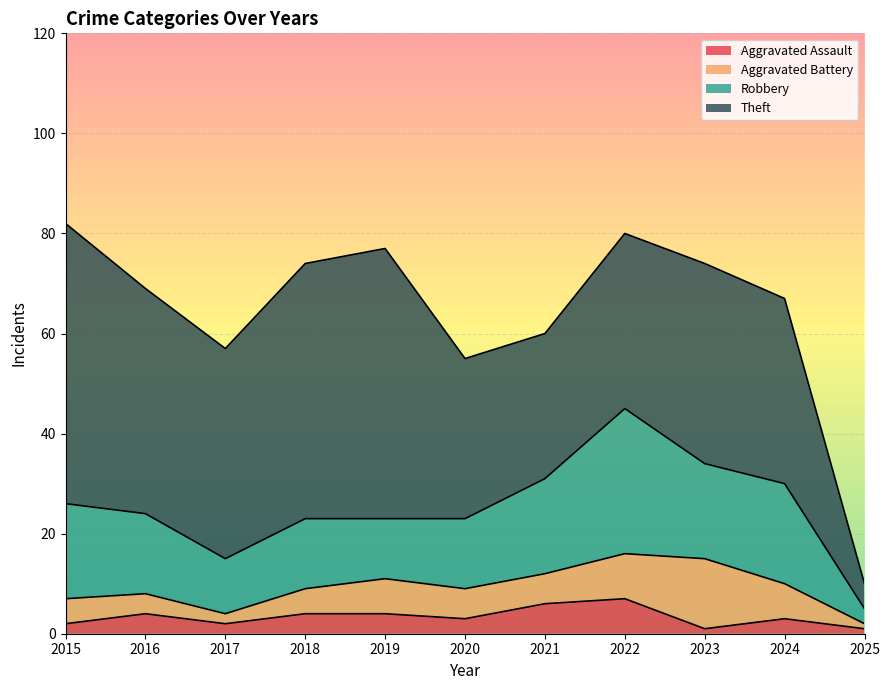

Where is Aggravated Assault nearest to the value 4?

2016